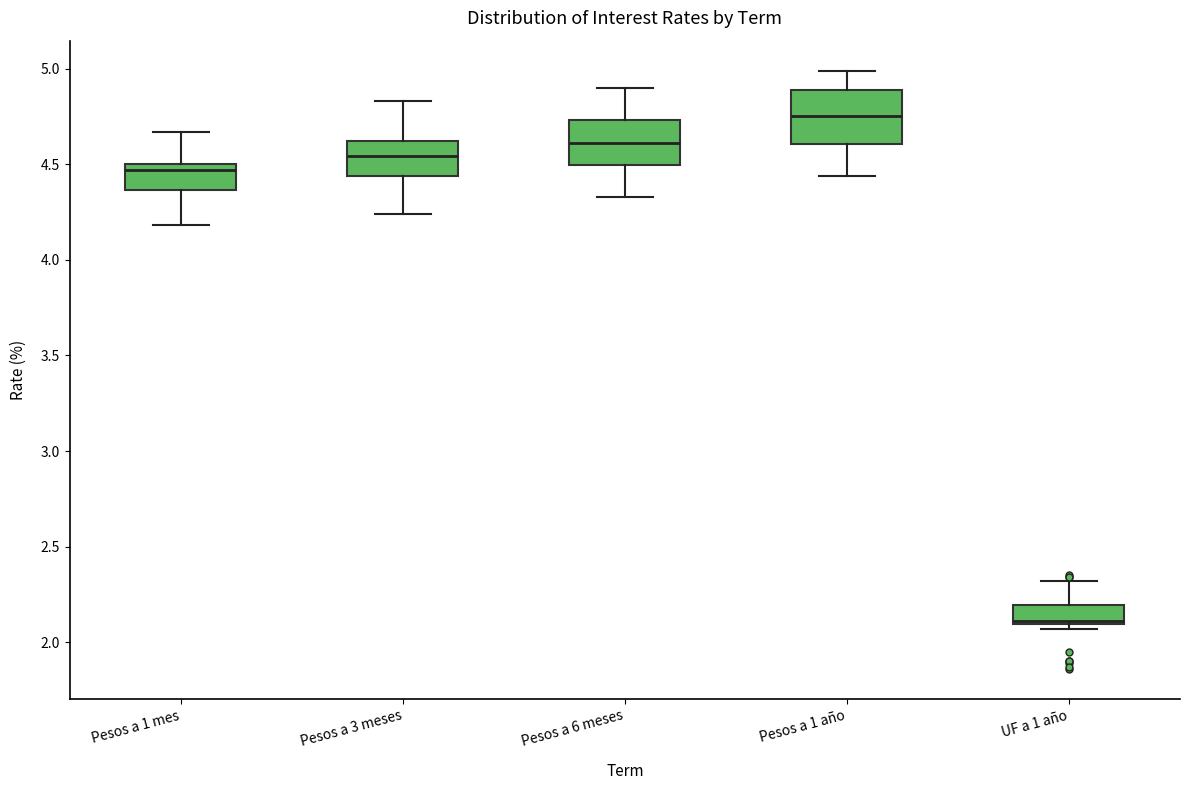

Reading left to right, read every box against the y-axis: the position of its median line, the range the box covers, and the ends of its whiskers. The values are not printed on the chart, so give them approximately, as read against the axis.

Pesos a 1 mes: median 4.45, box 4.35 to 4.50, whiskers 4.20 to 4.65
Pesos a 3 meses: median 4.55, box 4.45 to 4.60, whiskers 4.25 to 4.85
Pesos a 6 meses: median 4.60, box 4.50 to 4.75, whiskers 4.35 to 4.90
Pesos a 1 año: median 4.75, box 4.60 to 4.90, whiskers 4.45 to 5.00
UF a 1 año: median 2.10 (drawn on the box's lower edge), box 2.10 to 2.20, whiskers 2.05 to 2.30